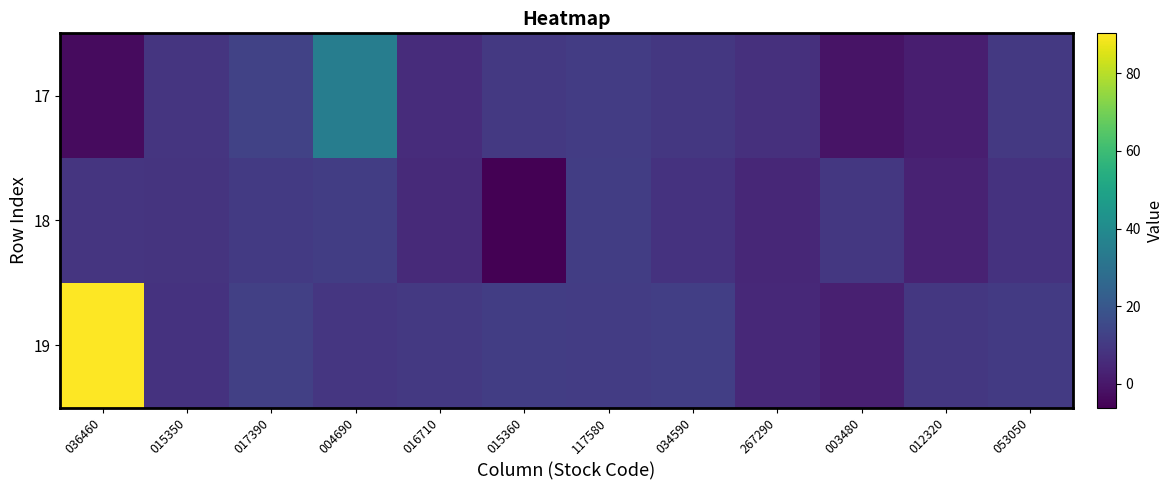

Which label corresponds to the largest value in the chart?

036460